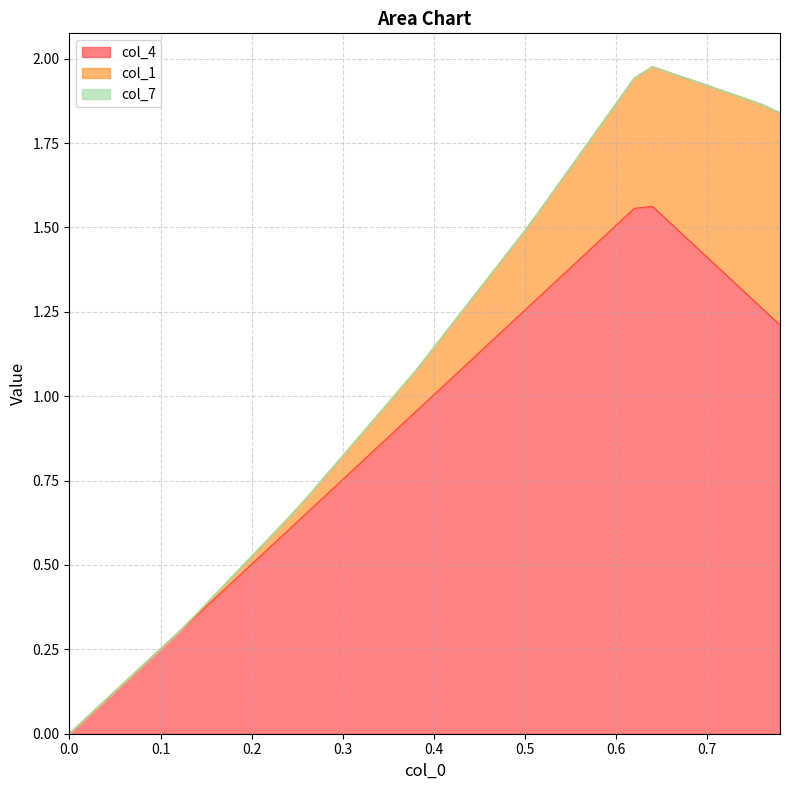

Which has a higher value, 22 or 27?

27